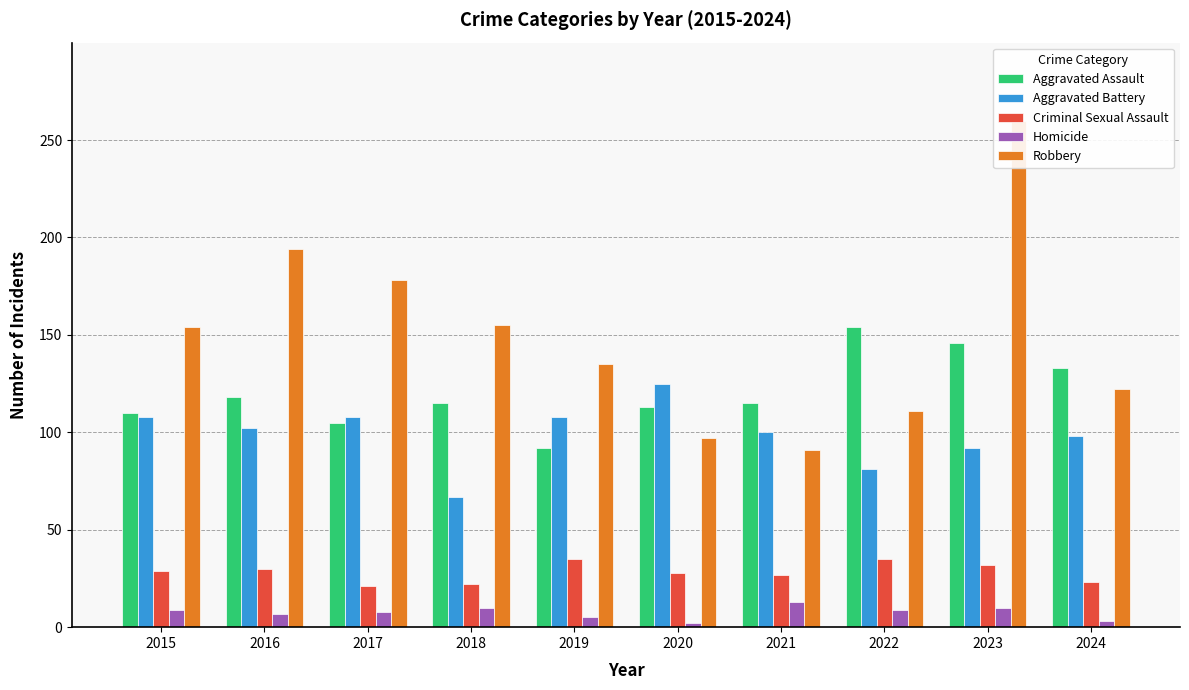

What is the difference between the Robbery values at 2021 and 2024?

31